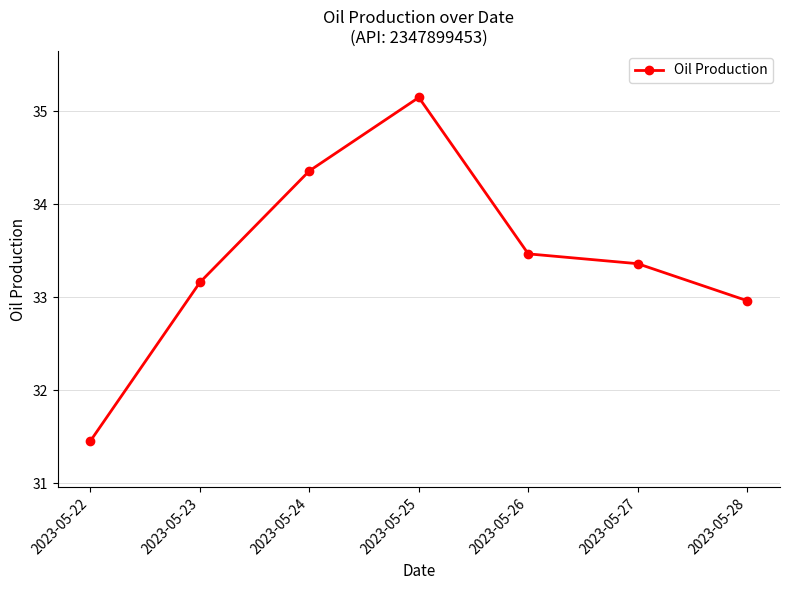

List the labels in order of value, largest first.

2023-05-25, 2023-05-24, 2023-05-26, 2023-05-27, 2023-05-23, 2023-05-28, 2023-05-22